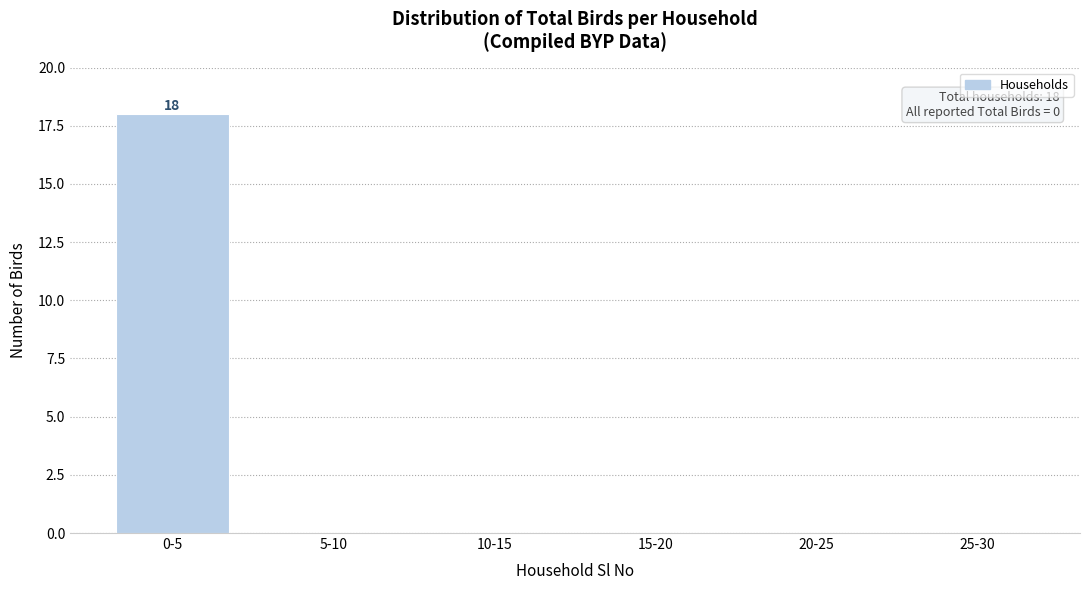

Reading left to right, what are all the values shown in this chart?

0-5=18	5-10=0	10-15=0	15-20=0	20-25=0	25-30=0